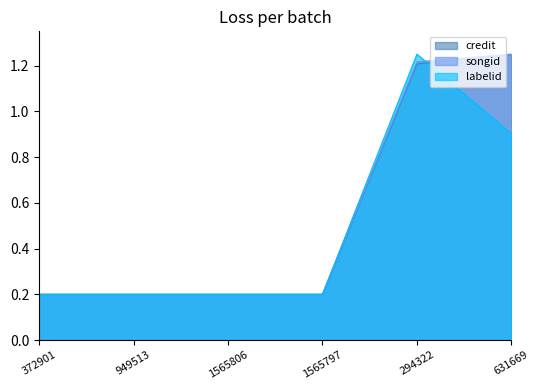

What is the difference between the maximum and minimum values in the labelid series?

1.0